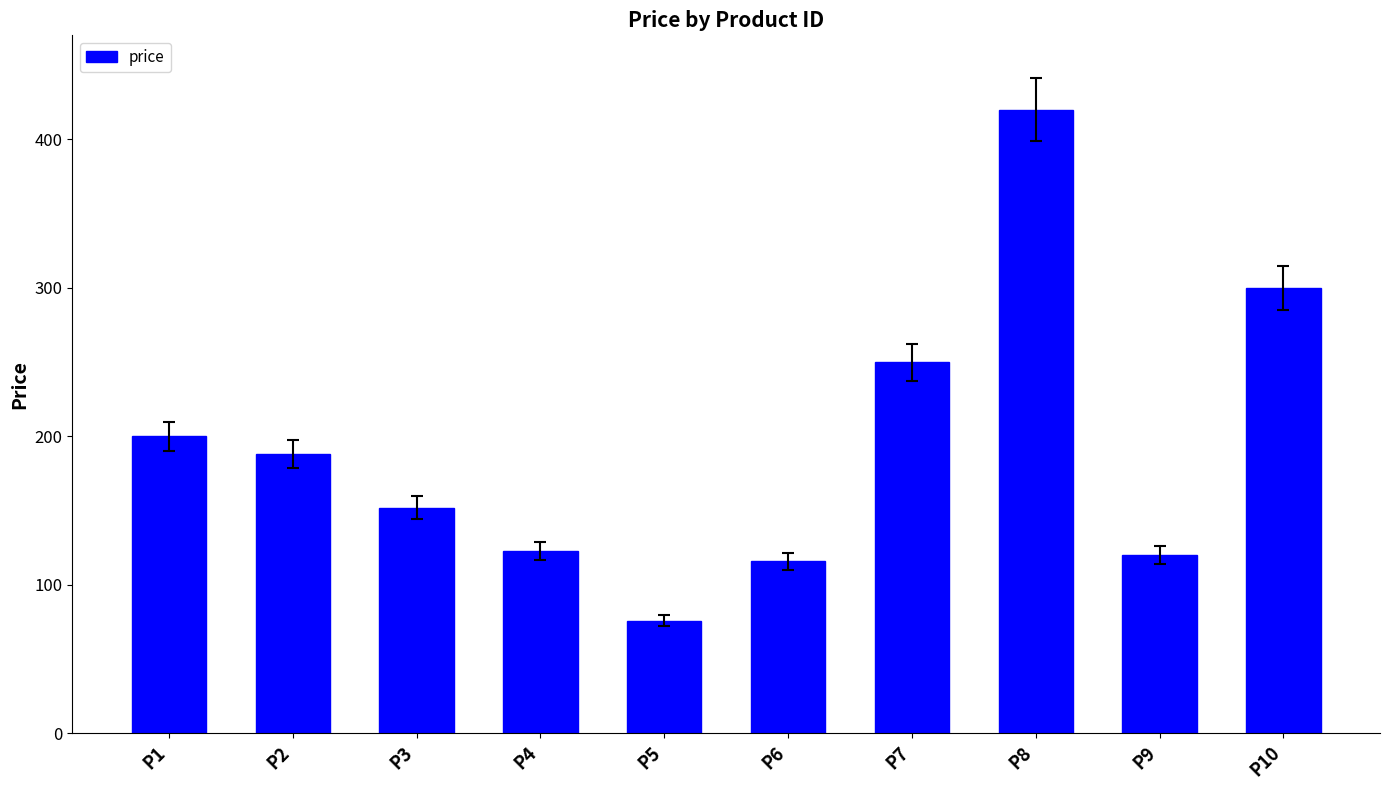

Between P8 and P5, which is larger?

P8